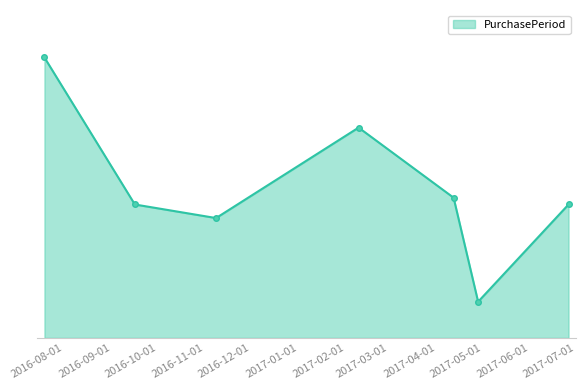

True or false: there are more than 0 points higher than both neighbors.

True